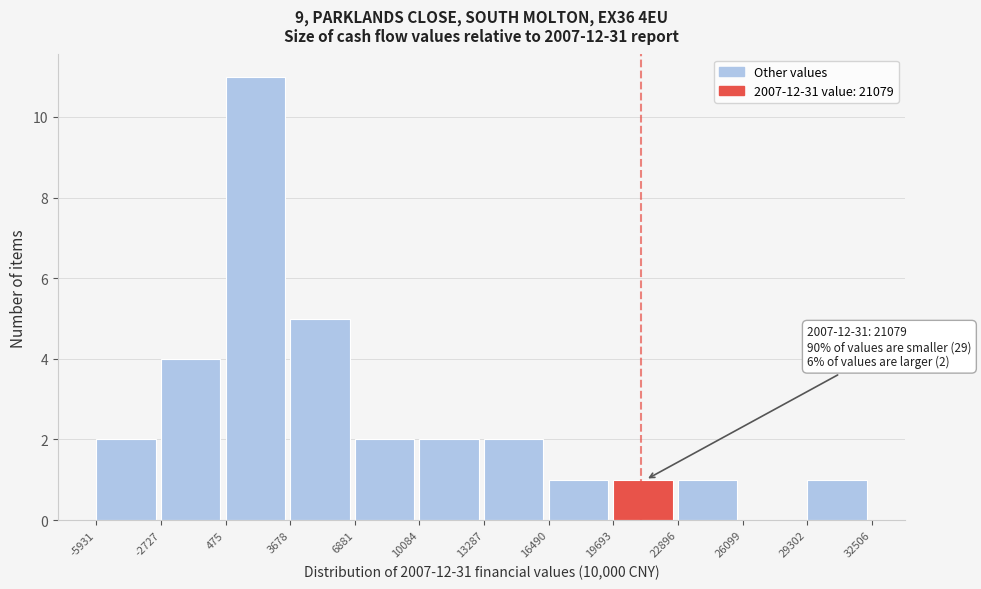

Over which range of the x-axis is the bar tallest?

475 to 3678